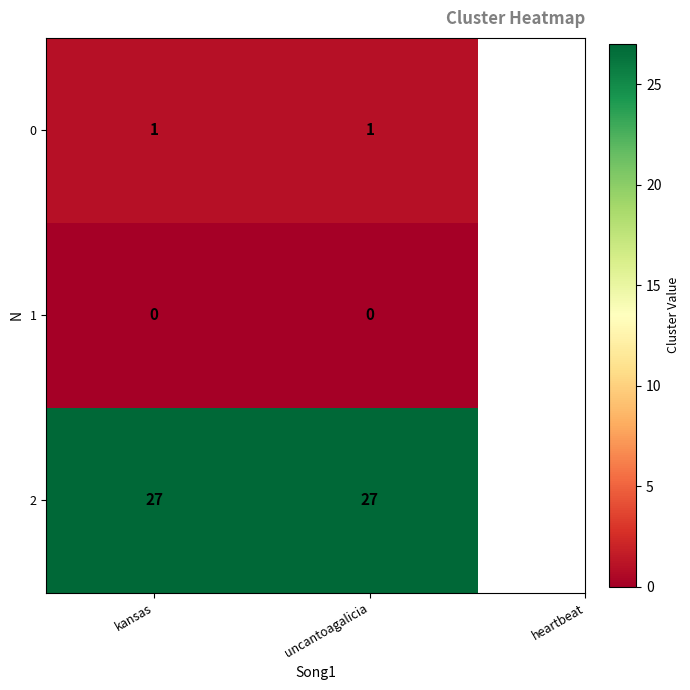

What is the total value across all series at uncantoagalicia?

28